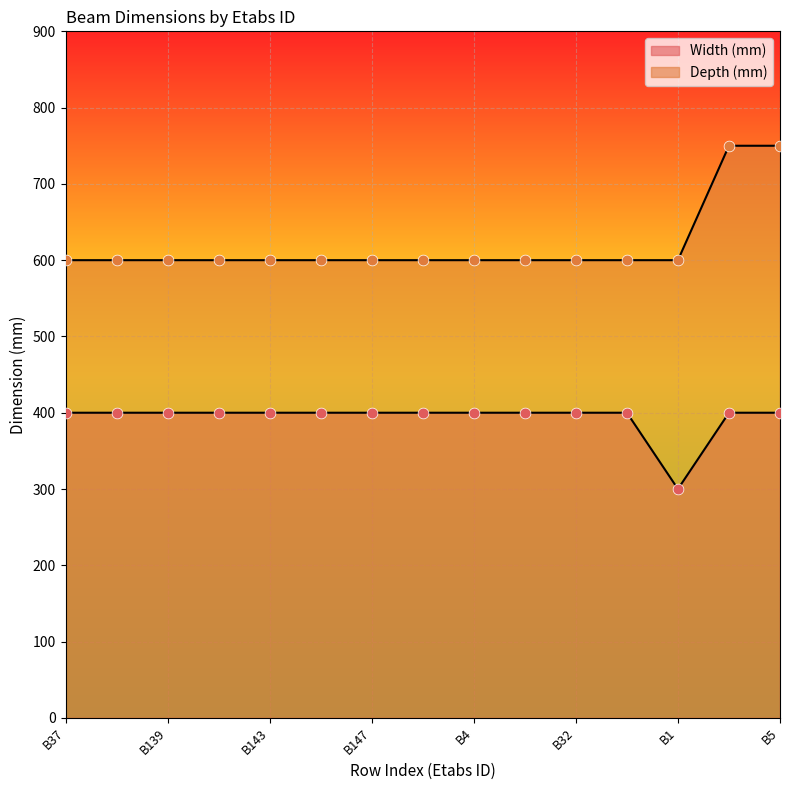

Which series contains the highest Y value?

Depth (mm)